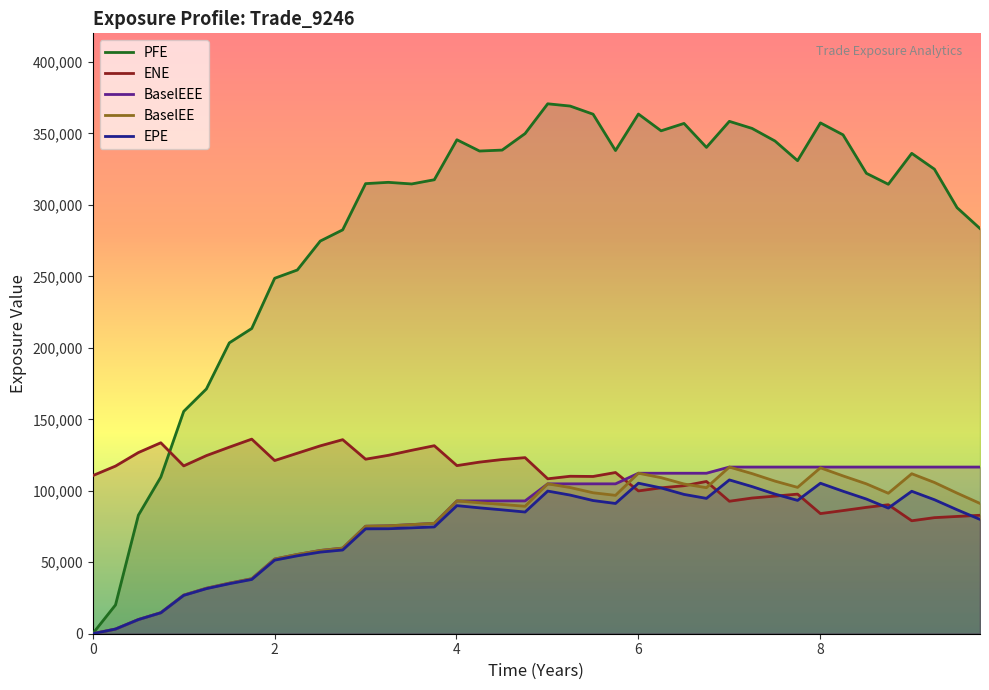

How many values in PFE are above zero?

39